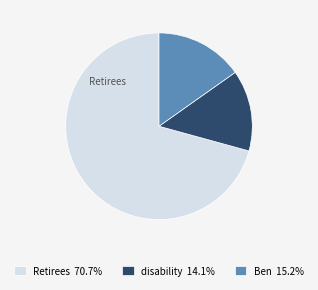

Is the sum of disability 14.1% and Retirees 70.7% greater than half?

Yes